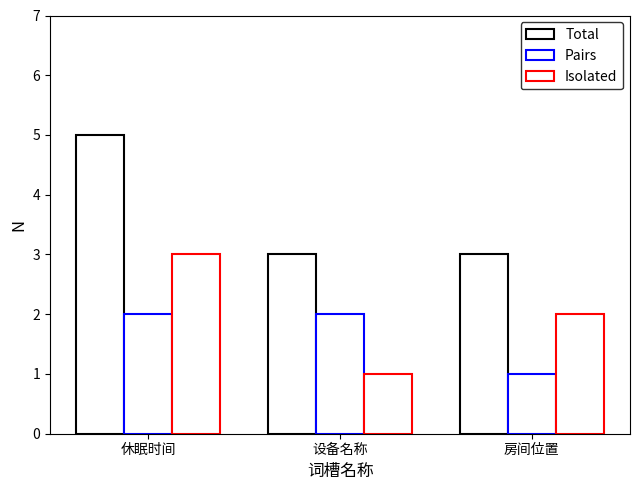

Rank the series by their maximum value, from highest to lowest.

Total, Isolated, Pairs